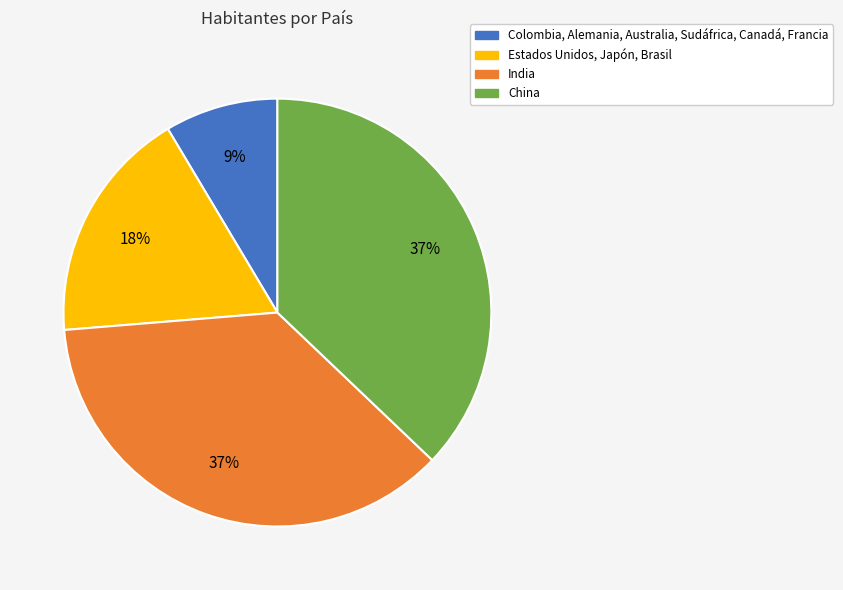

To the nearest percent, what is the average slice percentage?

25%